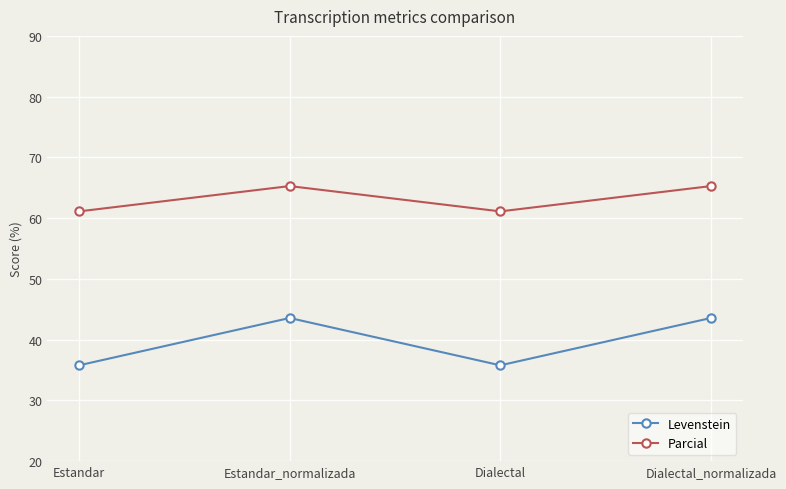

What is the label of the 2nd point from the right?

Dialectal